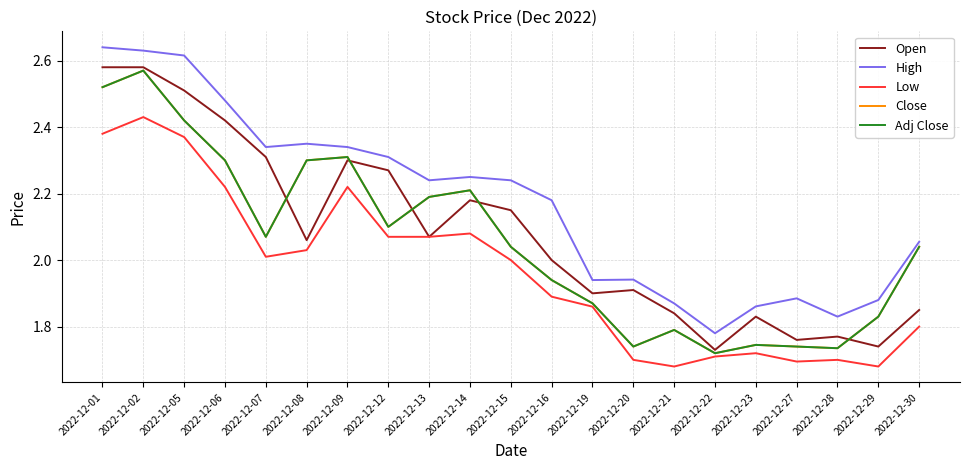

What value does the Low series have at 2022-12-07?

2.0